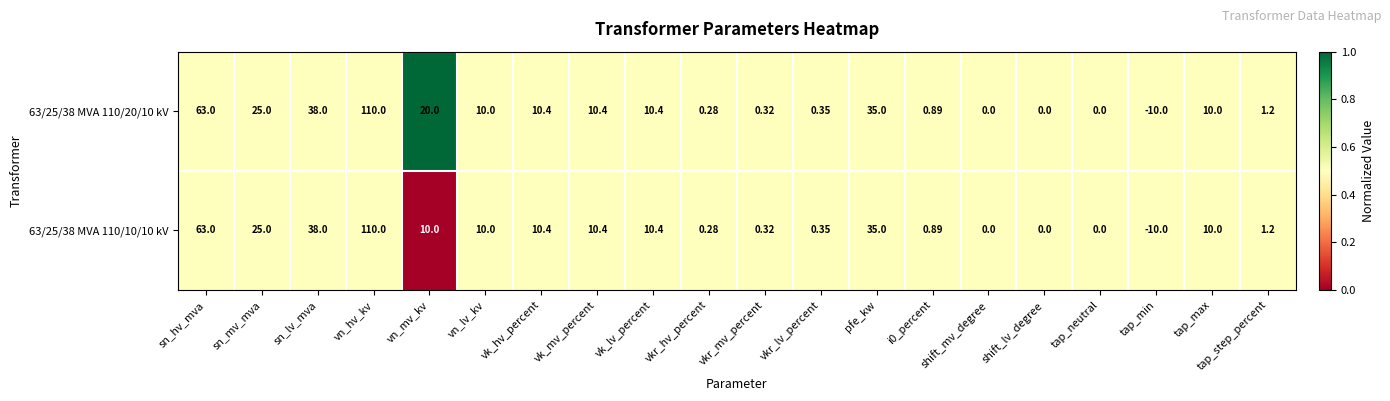

Is the value of 63/25/38 MVA 110/20/10 kV at vkr_lv_percent greater than the value of 63/25/38 MVA 110/10/10 kV at vn_lv_kv?

No